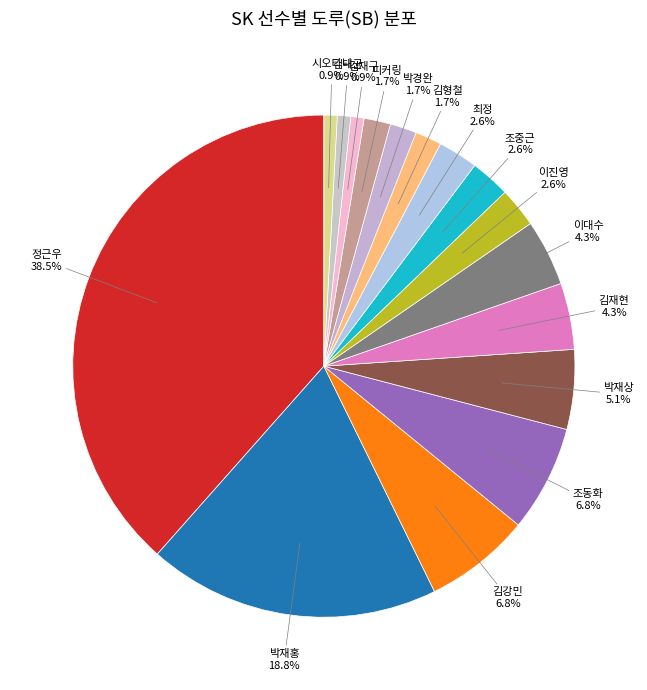

How many slices are in this pie chart?

16